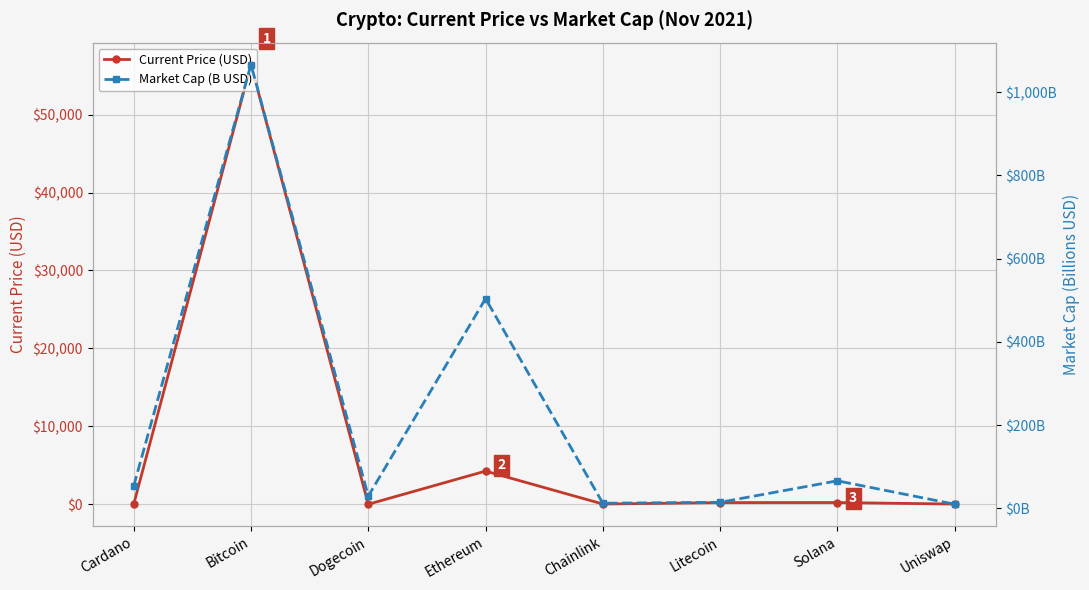

Is it true that Market Cap (B USD) equals 53.7 at Cardano?

True